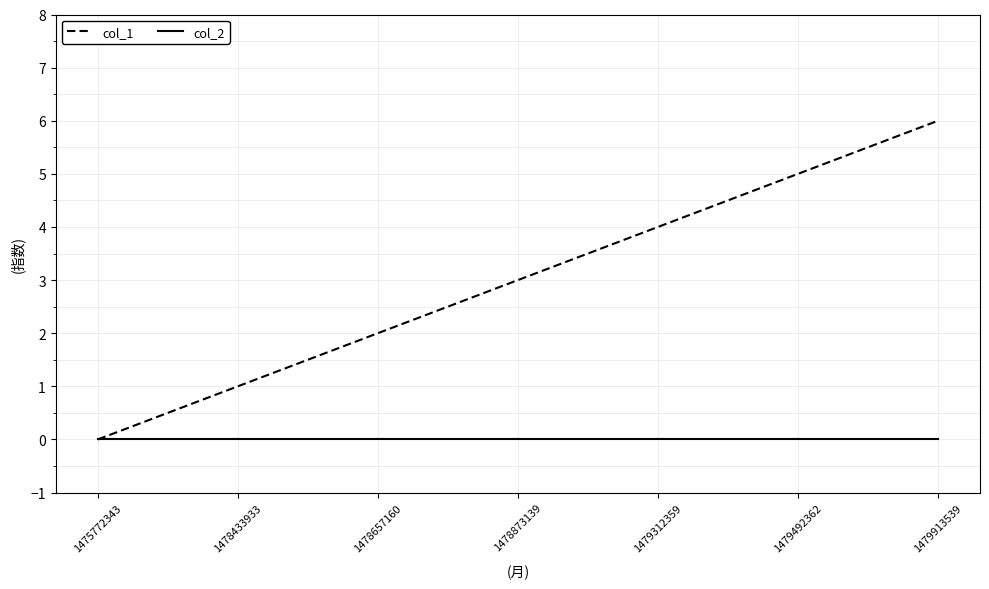

Reading left to right, list all the values displayed in this chart.

col_1: 0	1	2	3	4	5	6
col_2: 0	0	0	0	0	0	0